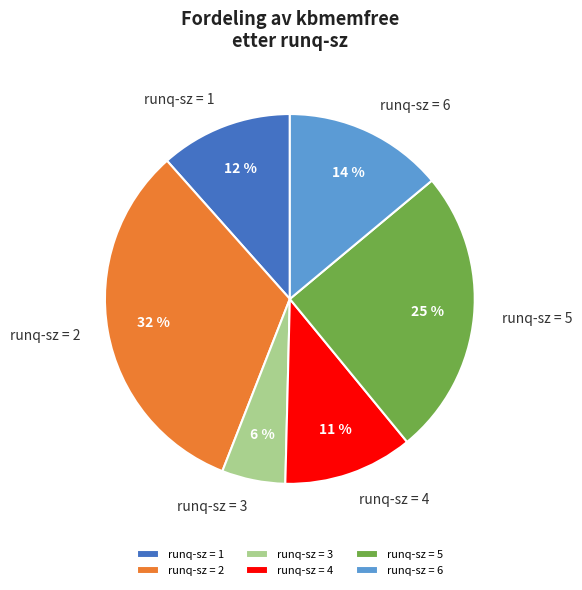

True or false: runq-sz = 3 accounts for 6% of the total.

True